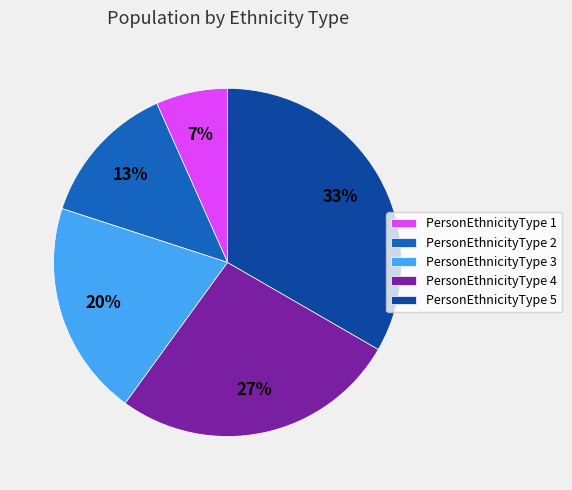

Between PersonEthnicityType 1 and PersonEthnicityType 2, which is larger?

PersonEthnicityType 2